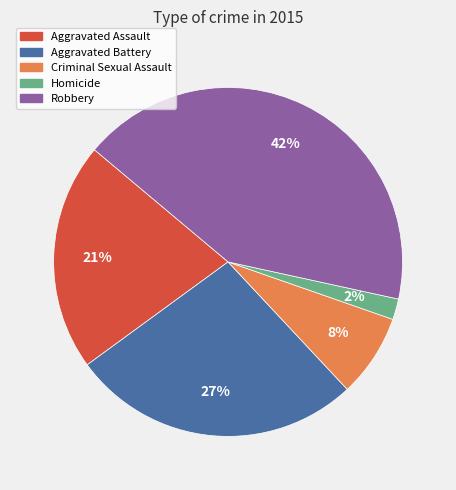

Combined, do Aggravated Assault and Criminal Sexual Assault account for over 50%?

No